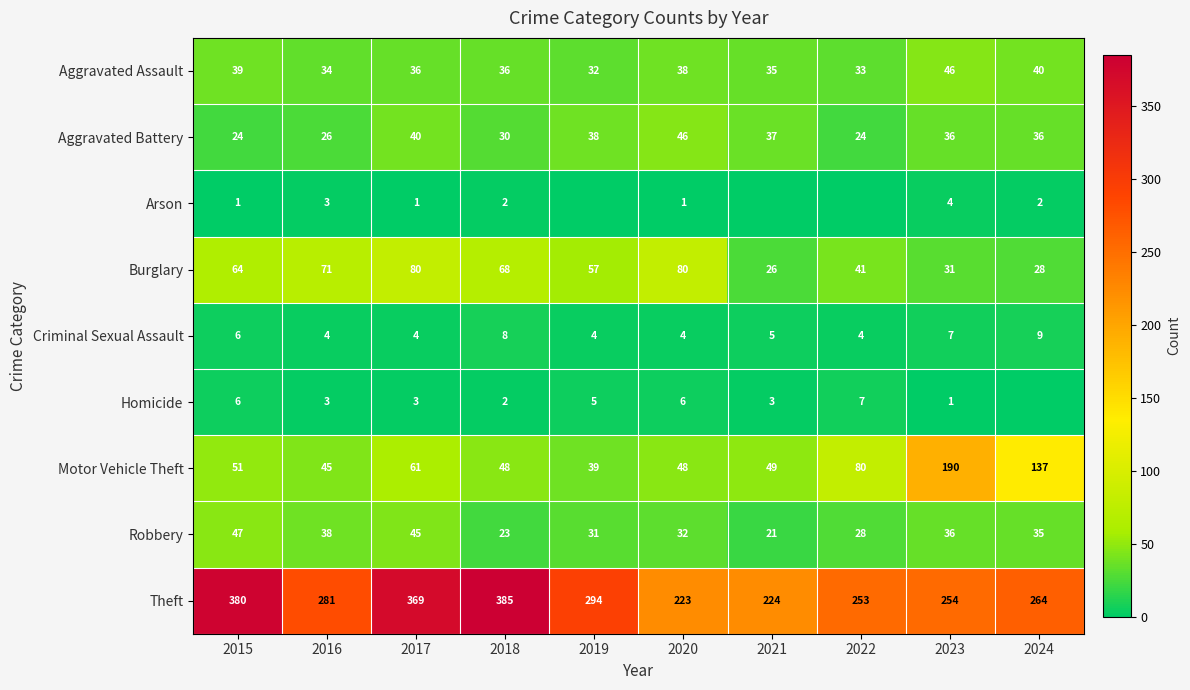

What is the difference between the highest and lowest values at 2020?

222